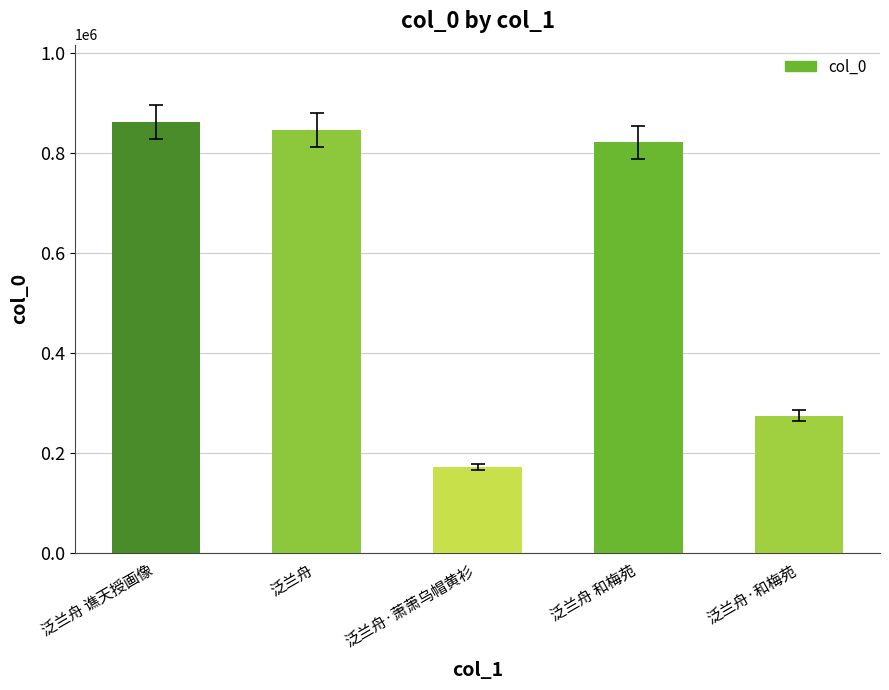

At which label is the value closest to 516507?

泛兰舟·和梅苑